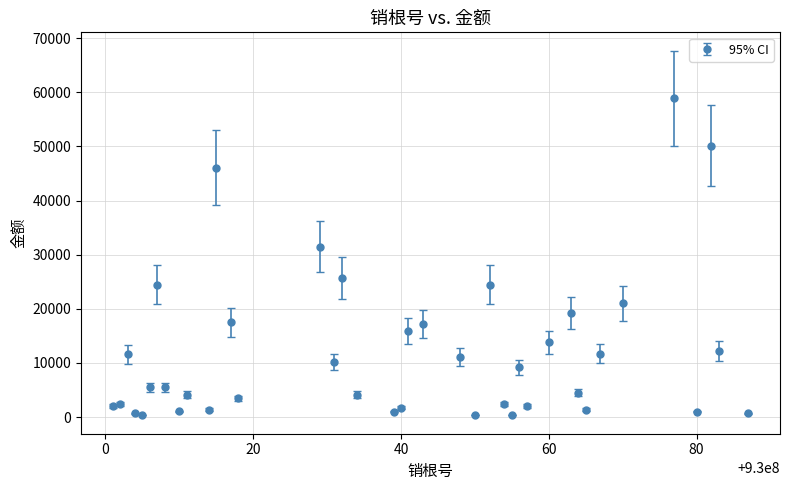

What is the maximum value shown in the chart?

58880